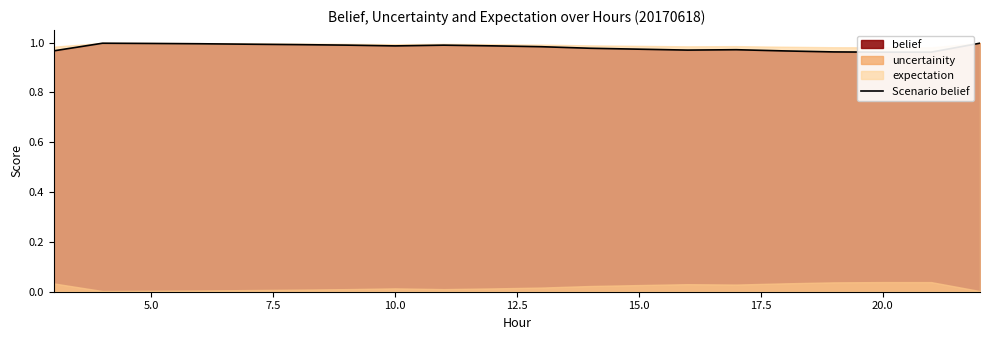

True or false: the data shows 1.0 at 20.0.

True